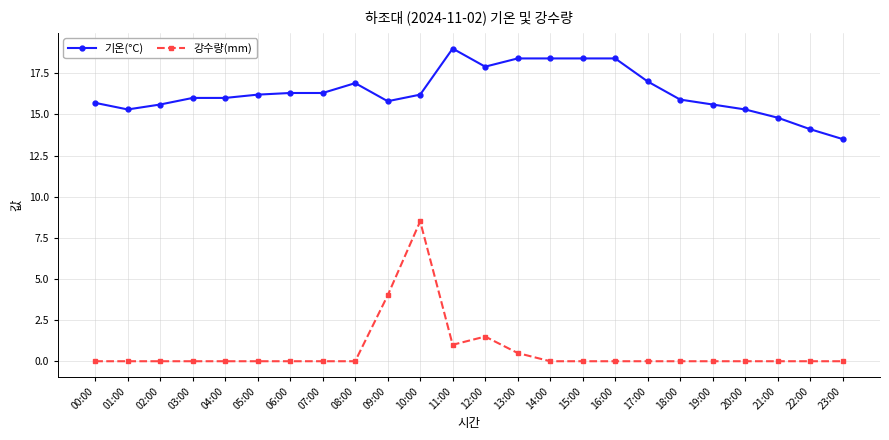

True or false: 기온(°C) has more than 1 interior local peaks.

True